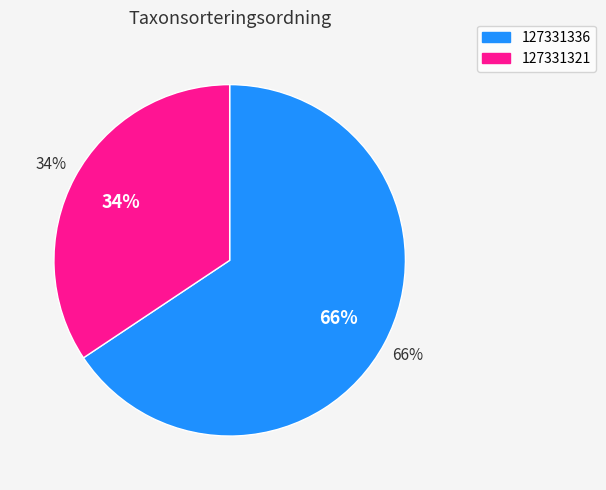

What is the ratio of the value at 127331336 to the value at 127331321?

1.9